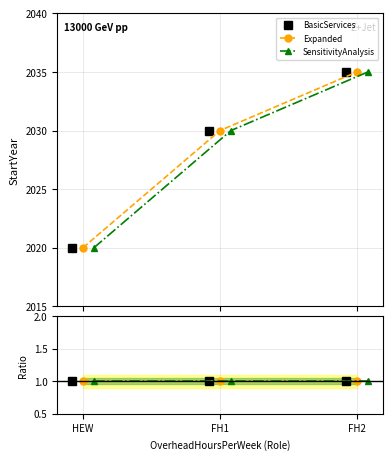

True or false: Expanded has a value of 2030 at FH1.

True